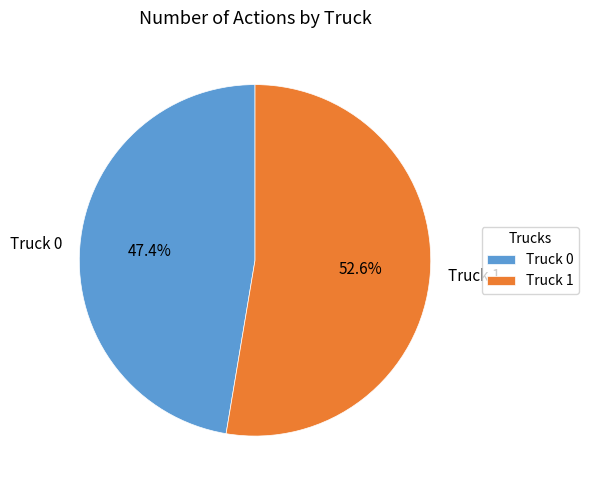

True or false: Truck 1 accounts for 53% of the total.

True